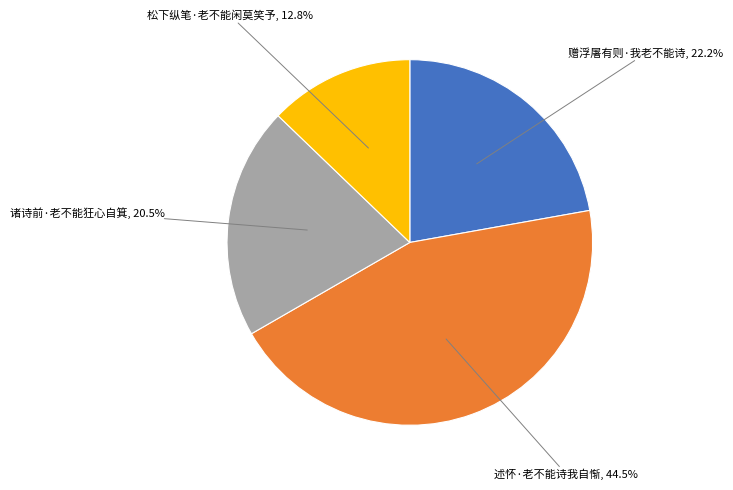

What is the total percentage of 松下纵笔·老不能闲莫笑予 and 述怀·老不能诗我自惭?

57.3%